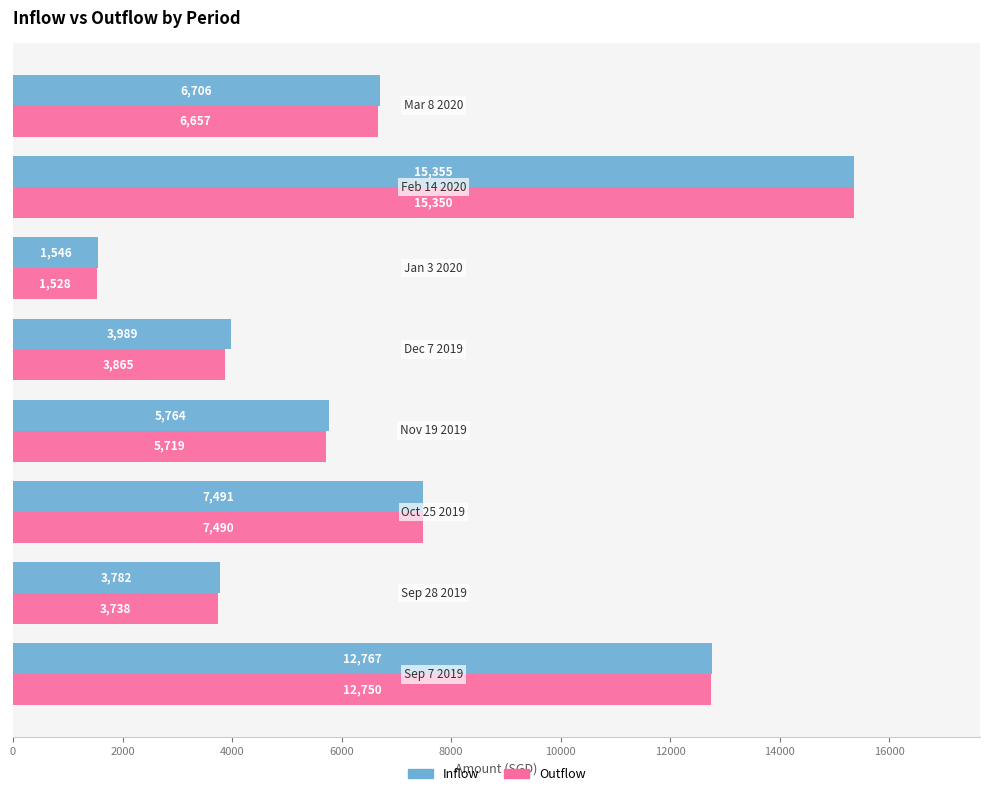

What is the smallest value displayed?

1528.0